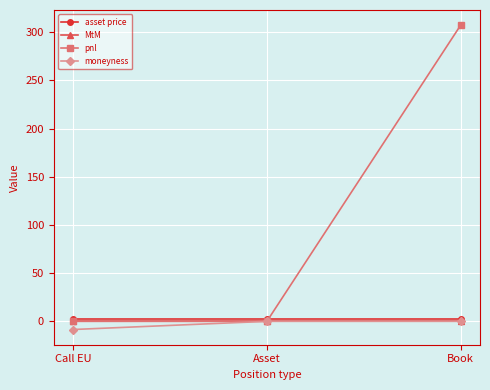

What is the lowest value of the moneyness series?

-8.5